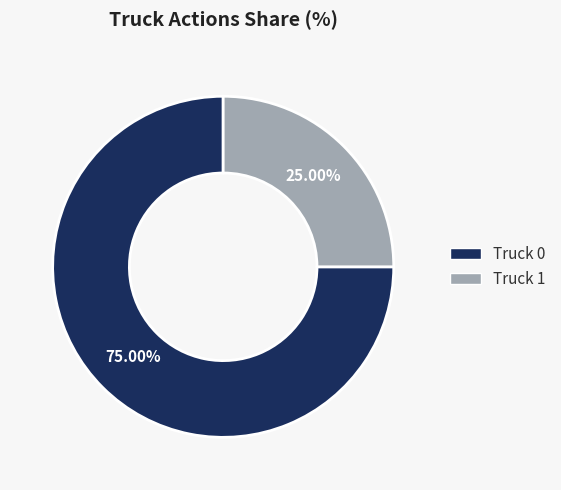

Between Truck 1 and Truck 0, which is larger?

Truck 0